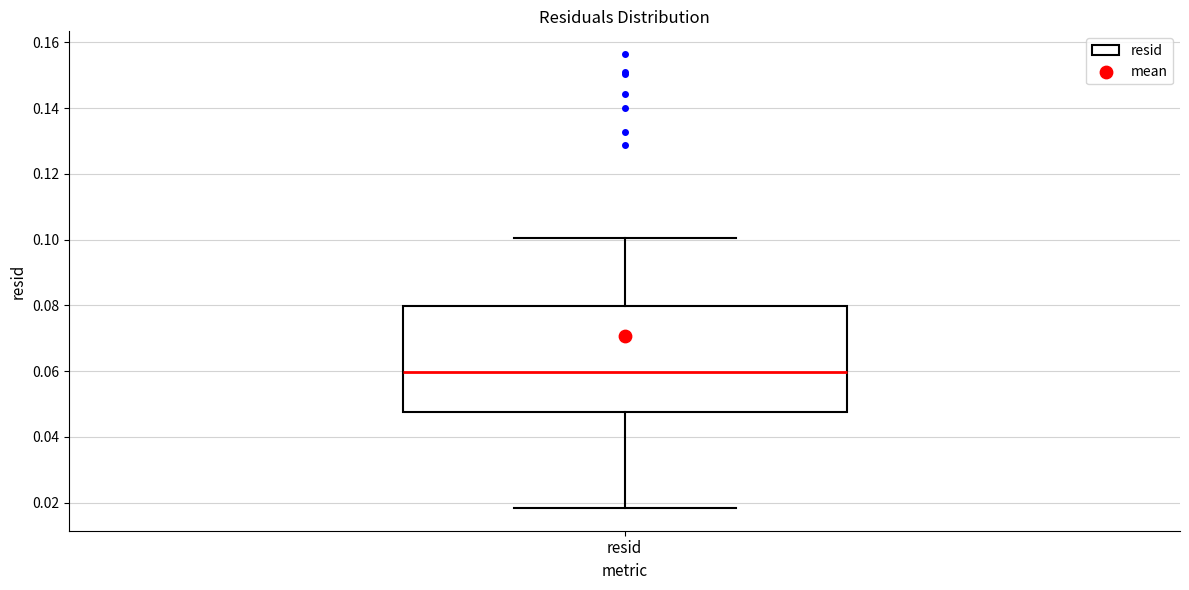

Read this box plot against the y-axis: the position of the median line, the range covered by the box, and the ends of both whiskers. The values are not printed on the chart, so give them approximately, as read against the axis.

median 0.060, box 0.048 to 0.080, whiskers 0.018 to 0.100